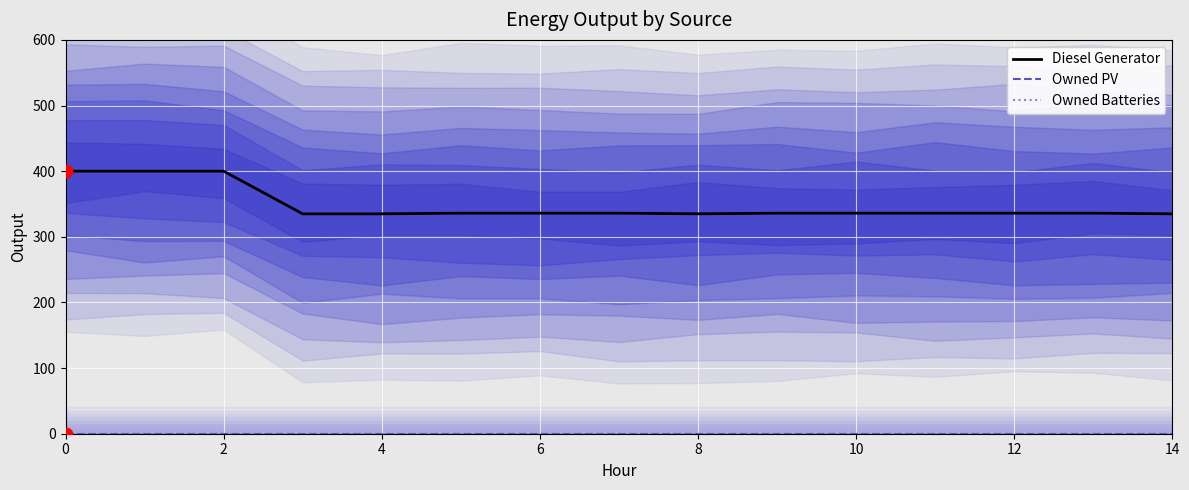

At how many categories does at least one series exceed 236?

15